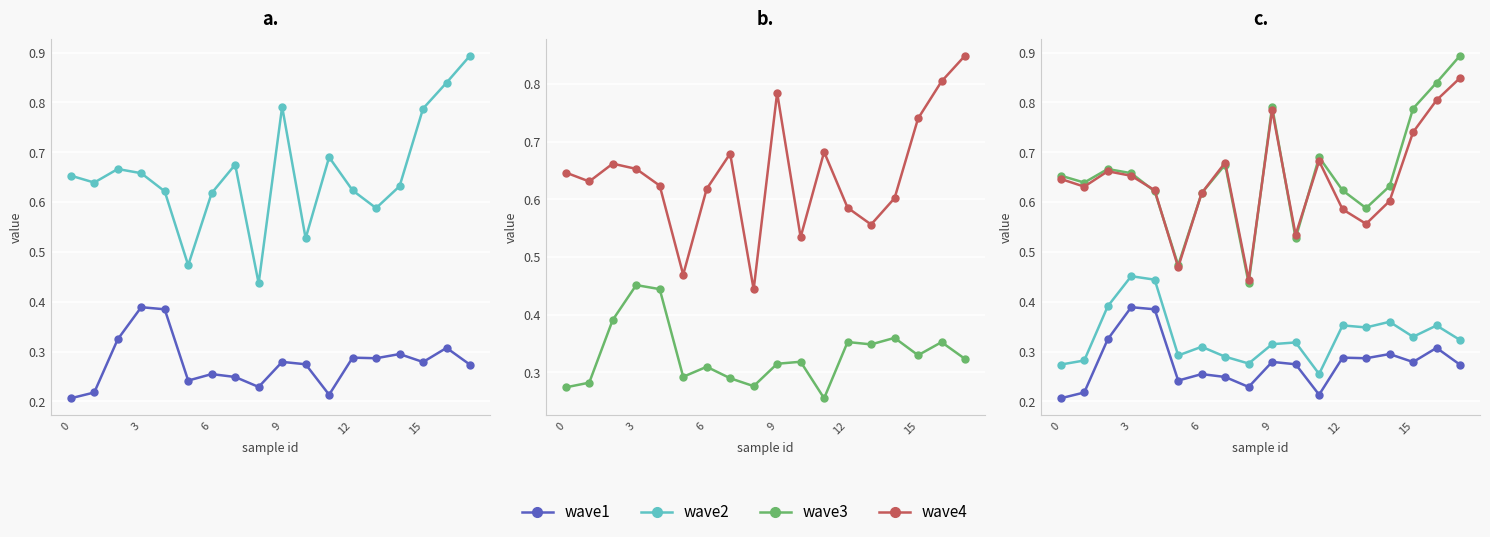

True or false: X1 and Y0 intersect in this chart.

False